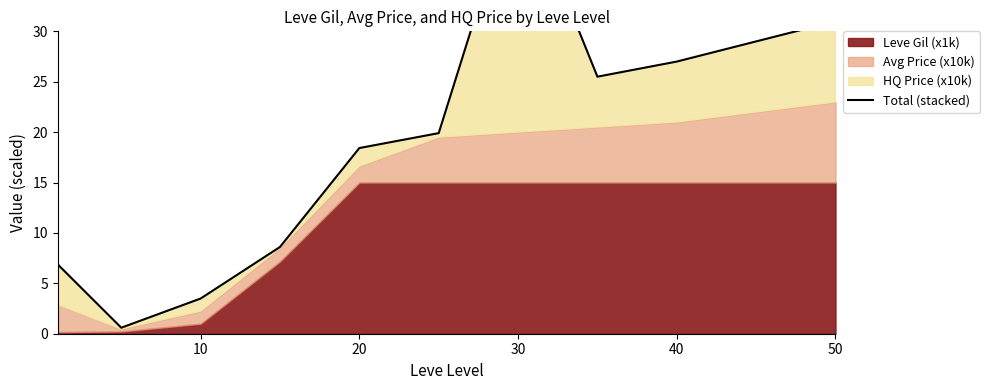

At which label is the value closest to 22?

50